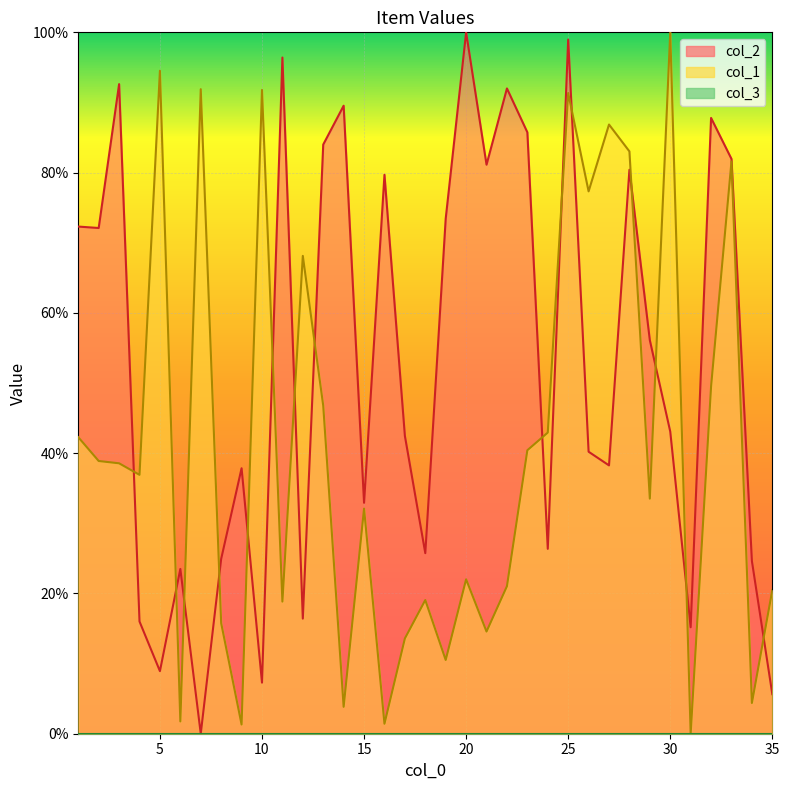

At which category is the sum across all series the highest?

25